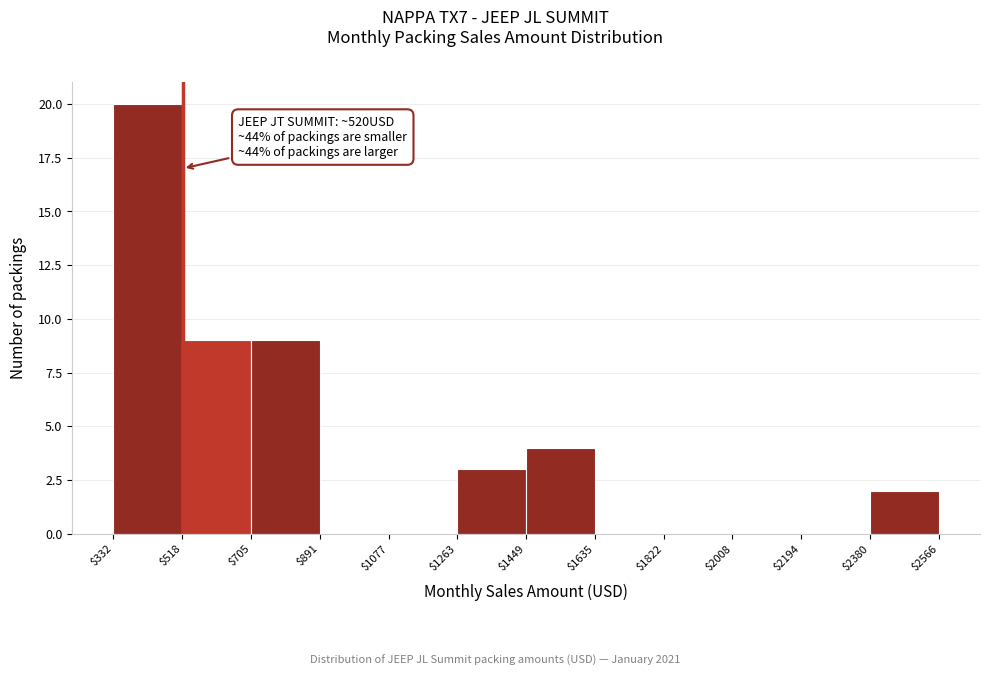

Which range on the x-axis has the tallest bar?

$332 to $518